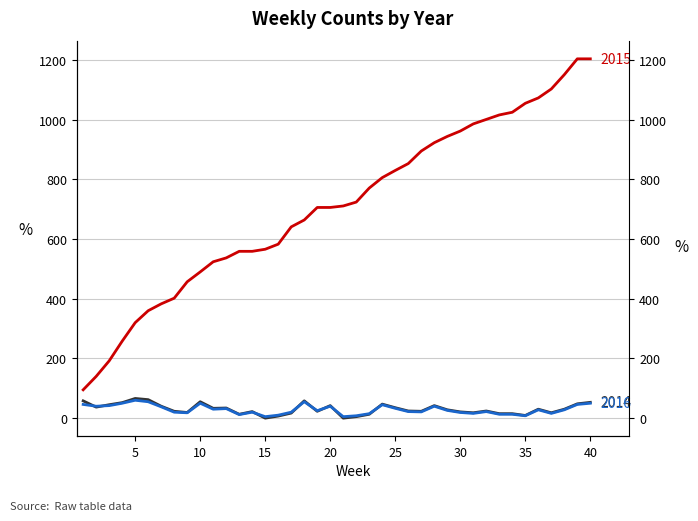

What is the average value of the 2015 series?

709